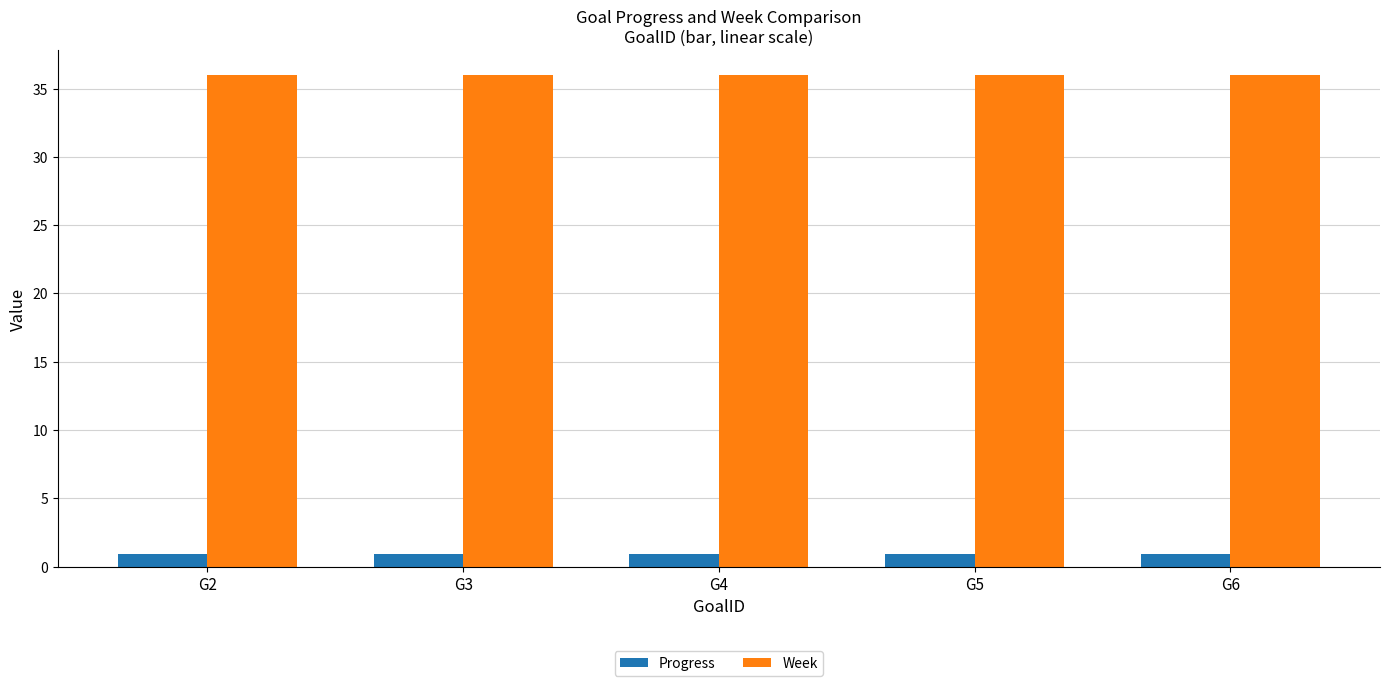

What is the smallest value displayed?

0.9